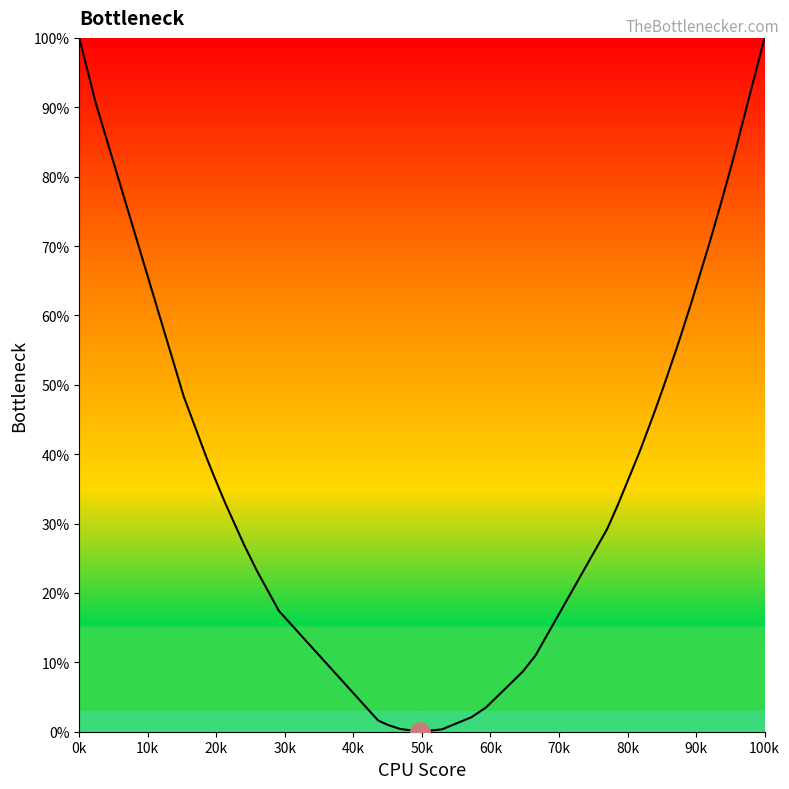

How many values are below 39?

19